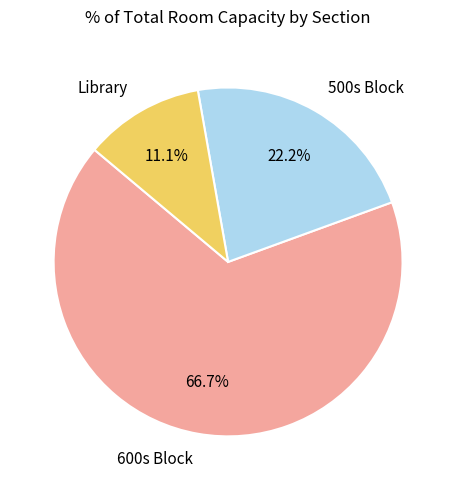

Approximately how many times larger is the value at 500s Block compared to 600s Block?

0.3